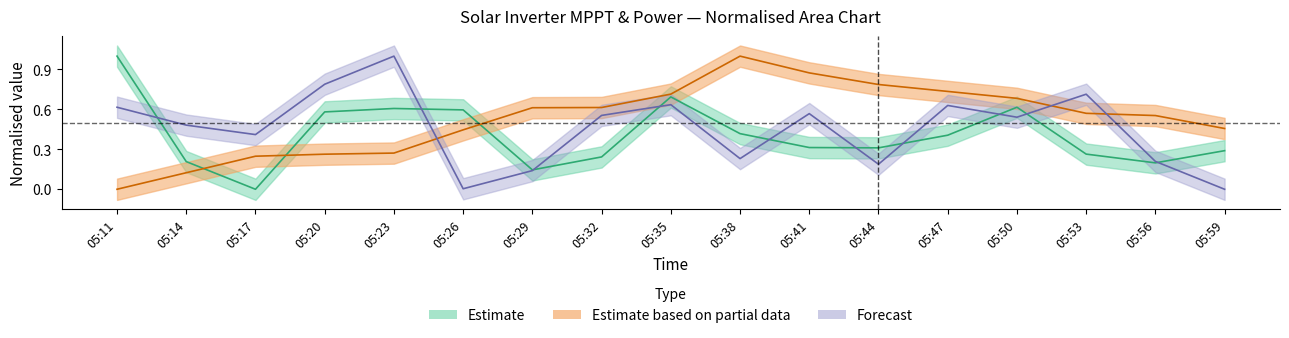

How many lines are shown in the chart?

3